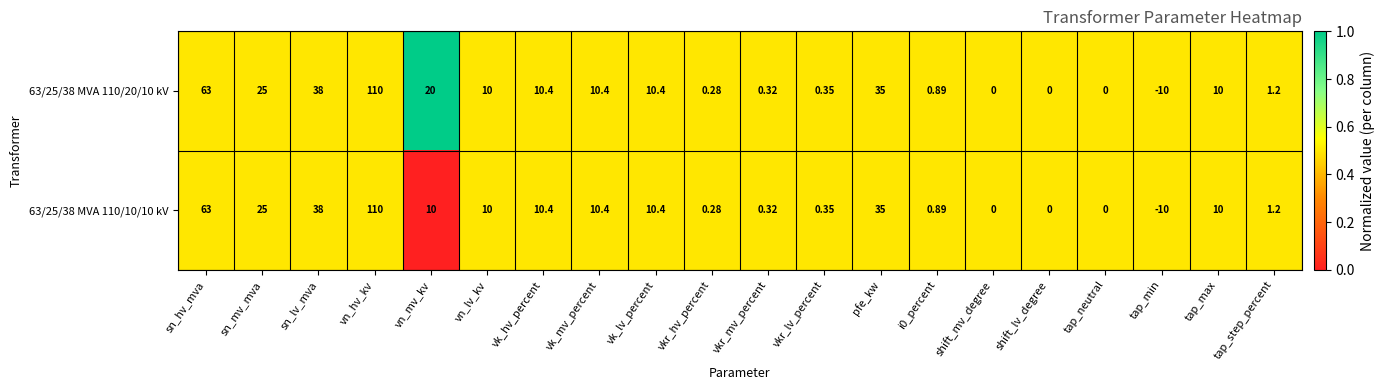

At which category is the sum across all series the highest?

vn_hv_kv